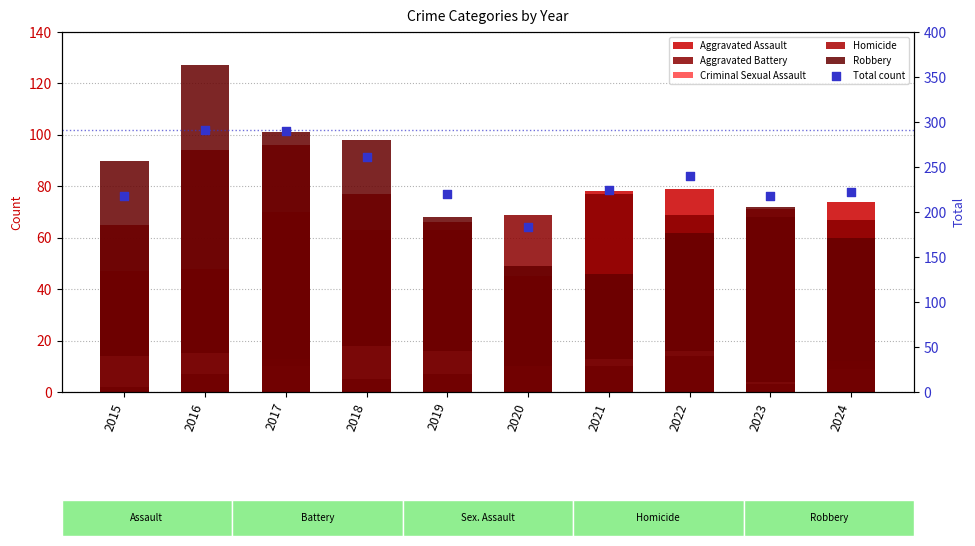

Which series contains the lowest Y value?

Homicide